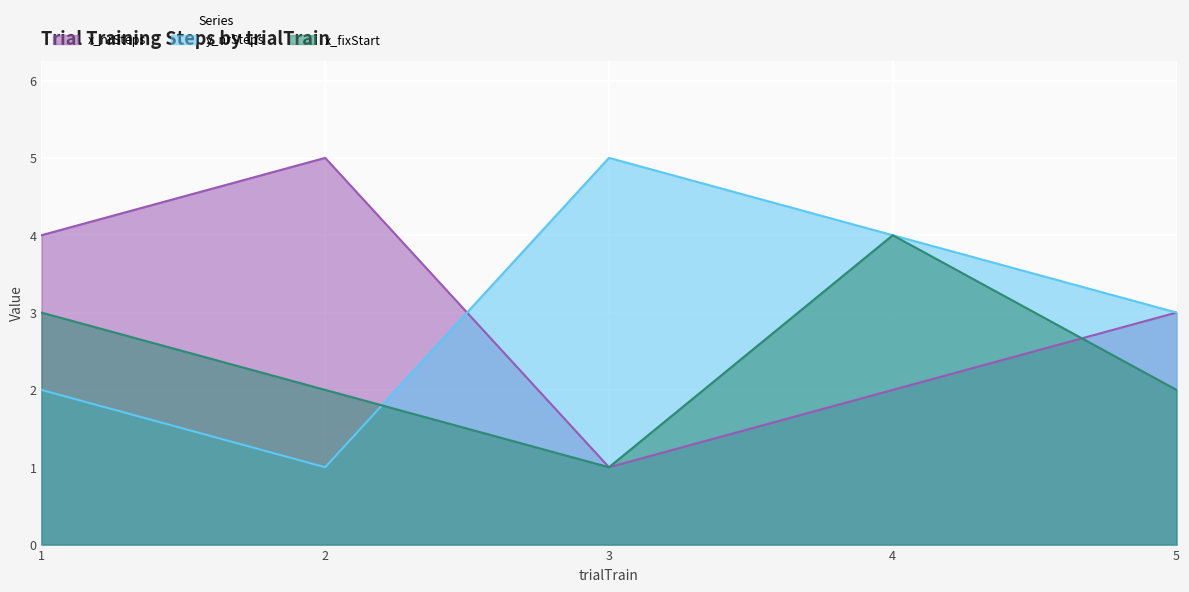

Reading left to right, transcribe all the data shown in this chart.

x_nrSteps: 4	5	1	2	3
y_nrSteps: 2	1	5	4	3
x_fixStart: 3	2	1	4	2